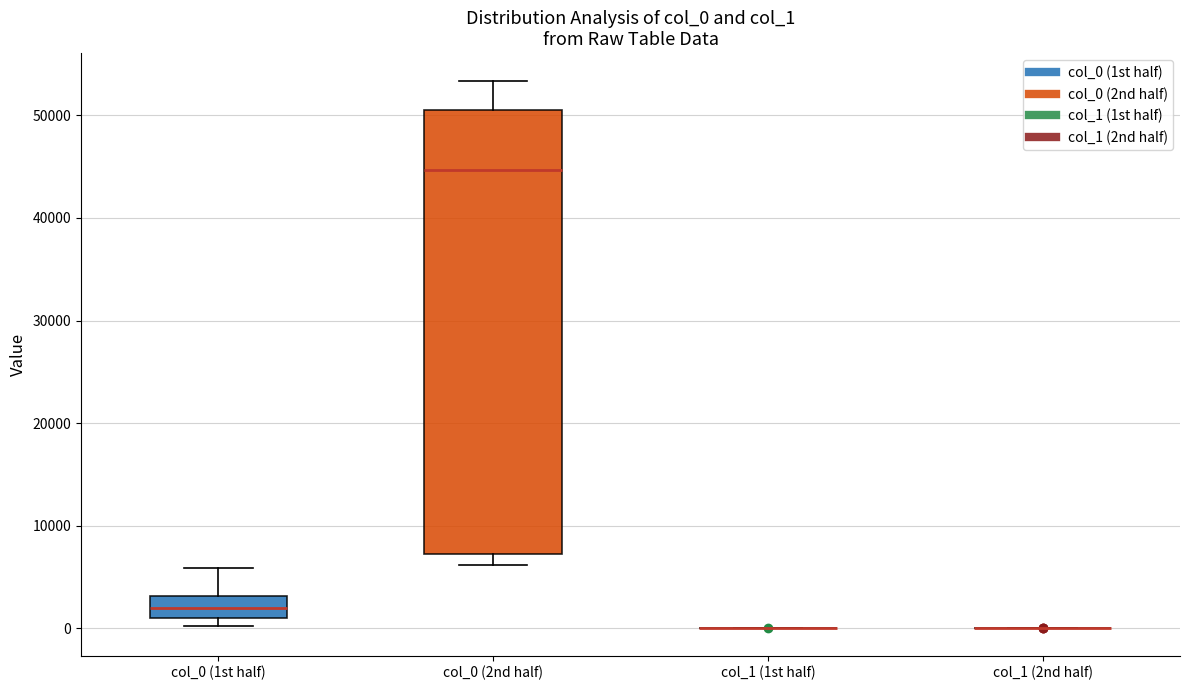

Reading left to right, read every box against the y-axis: the position of its median line, the range the box covers, and the ends of its whiskers. The values are not printed on the chart, so give them approximately, as read against the axis.

col_0 (1st half): median 2000, box 1000 to 3000, whiskers 0 to 6000
col_0 (2nd half): median 45000, box 7000 to 51000, whiskers 6000 to 53000
col_1 (1st half): box collapsed to a line at 0, whiskers 0 to 0
col_1 (2nd half): box collapsed to a line at 0, whiskers 0 to 0